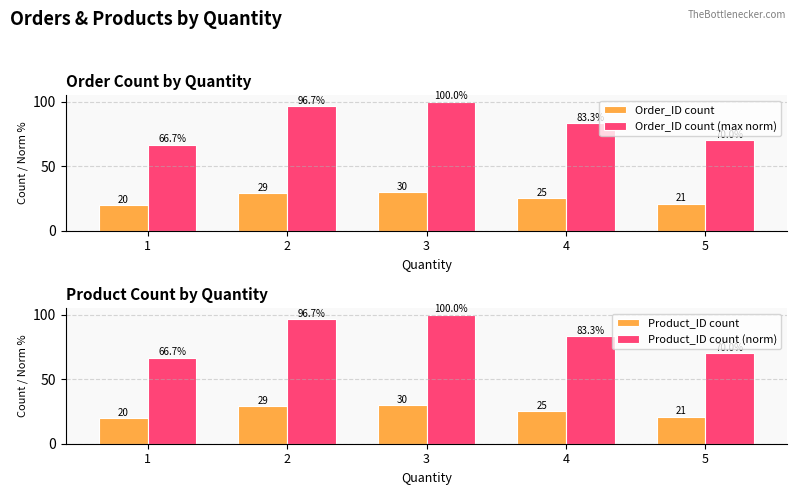

The value of Order_ID count (max norm) at 4 is 34.3. True or false?

False